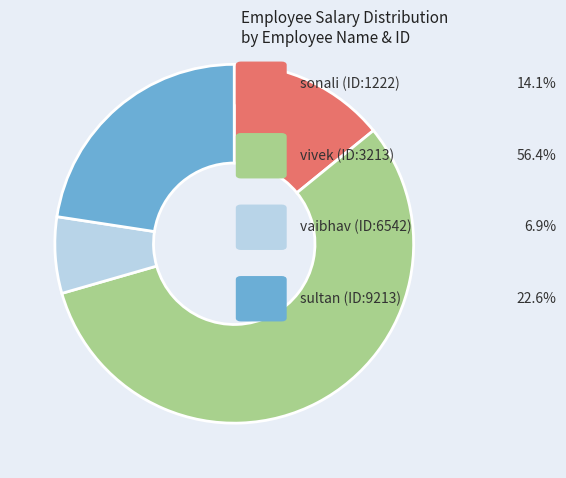

Is there a majority slice in this chart?

Yes